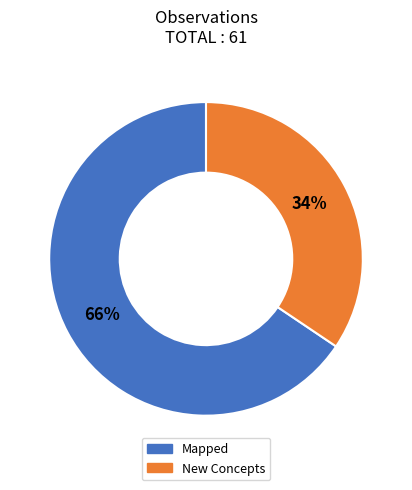

Combined, do New Concepts and Mapped account for over 50%?

Yes